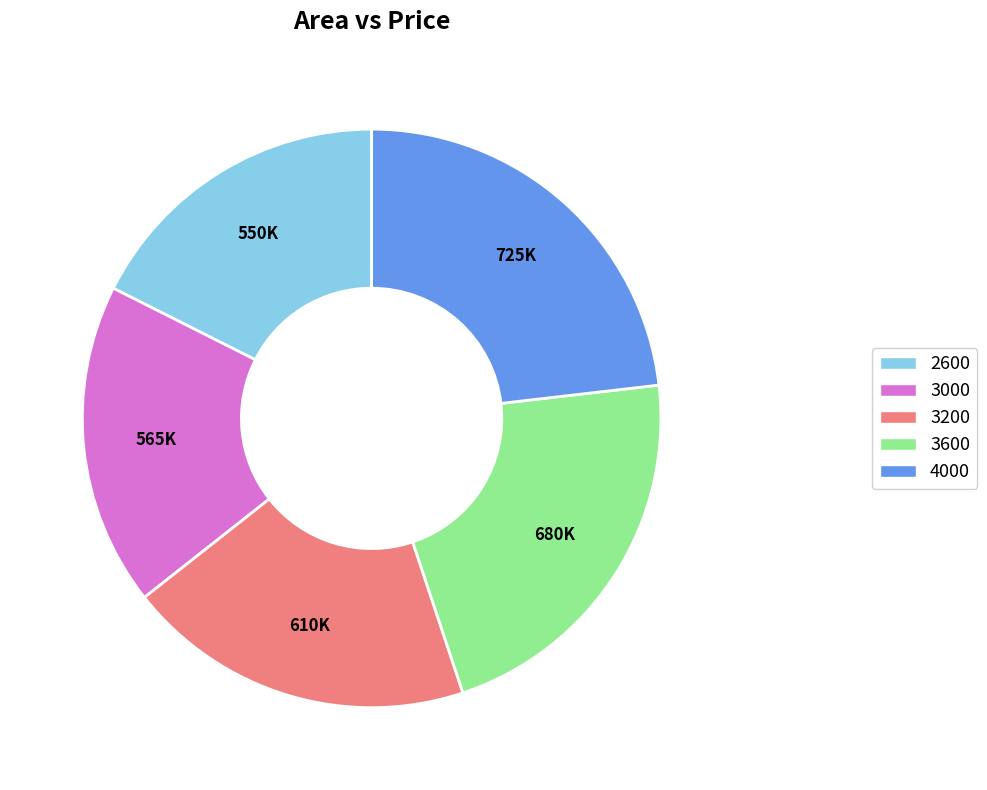

Is 2600 the majority of the pie?

No